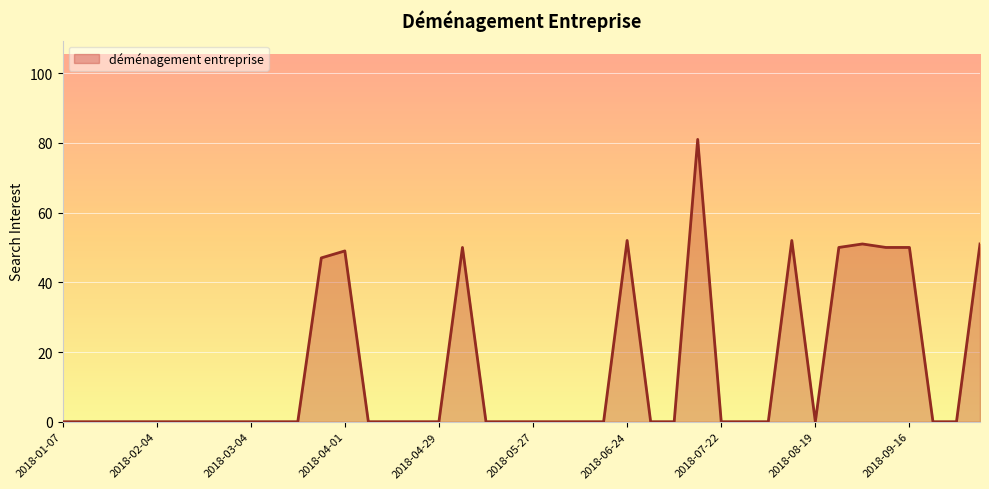

What is the difference between the maximum and minimum values?

81